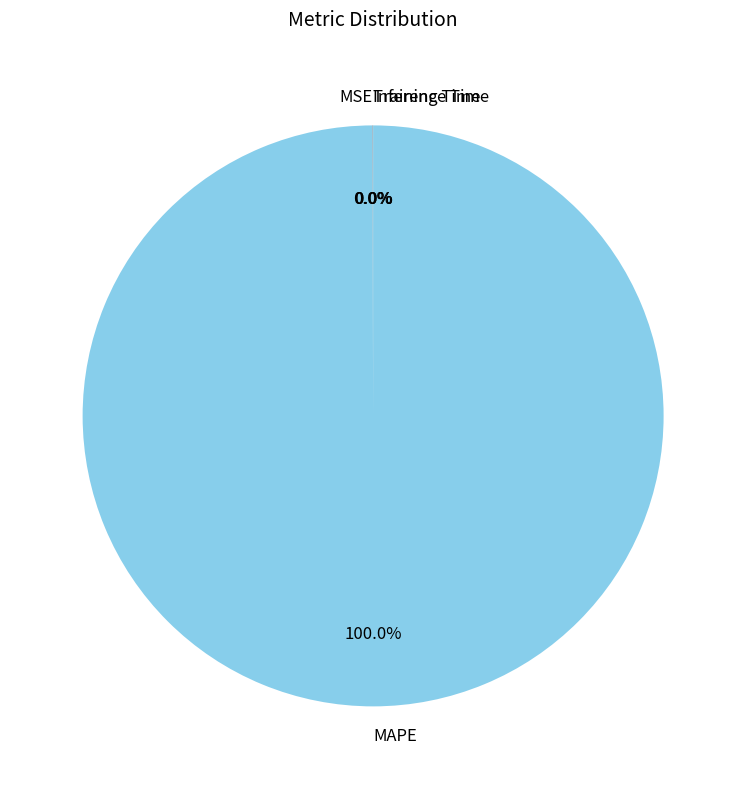

Which category has the biggest portion of the pie?

MAPE